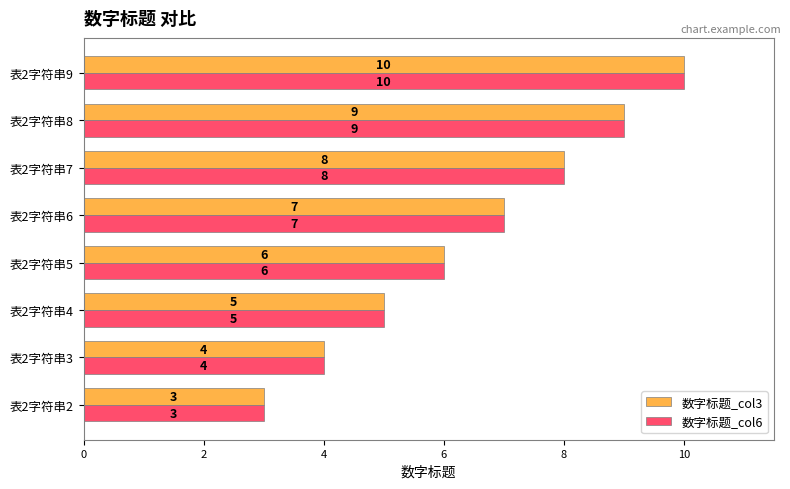

Where is 数字标题_col3 nearest to the value 6?

表2字符串5